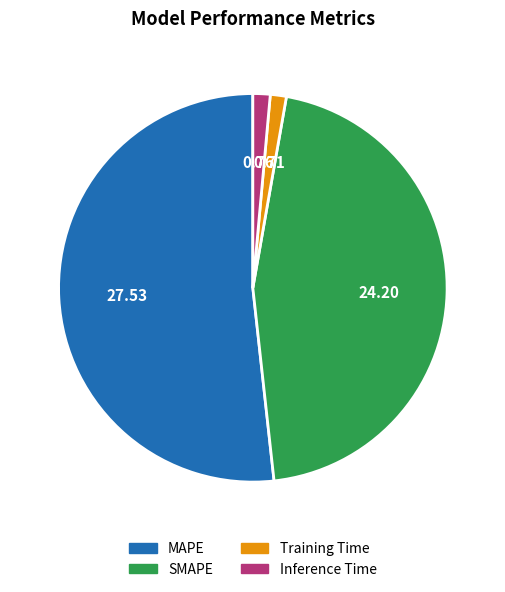

Does Training Time account for over 50% of the chart?

No